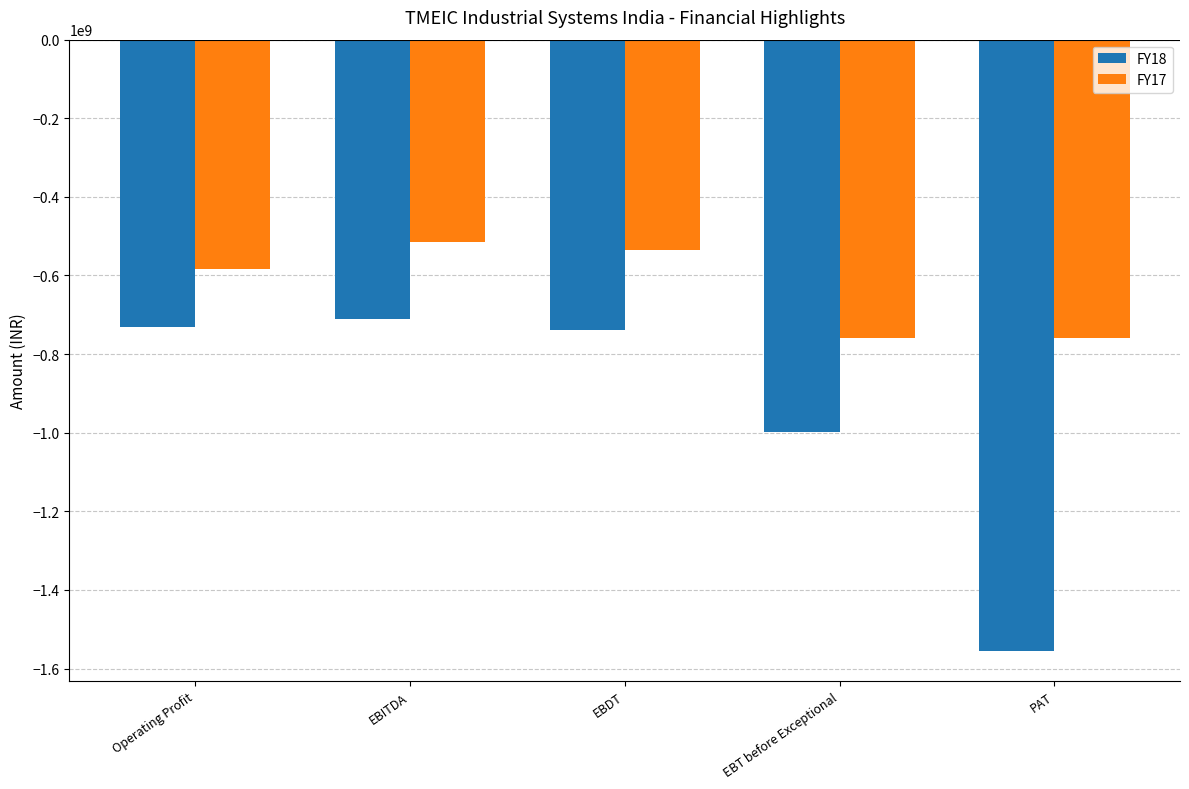

Is it true that FY17 equals -426233092.5 at PAT?

False